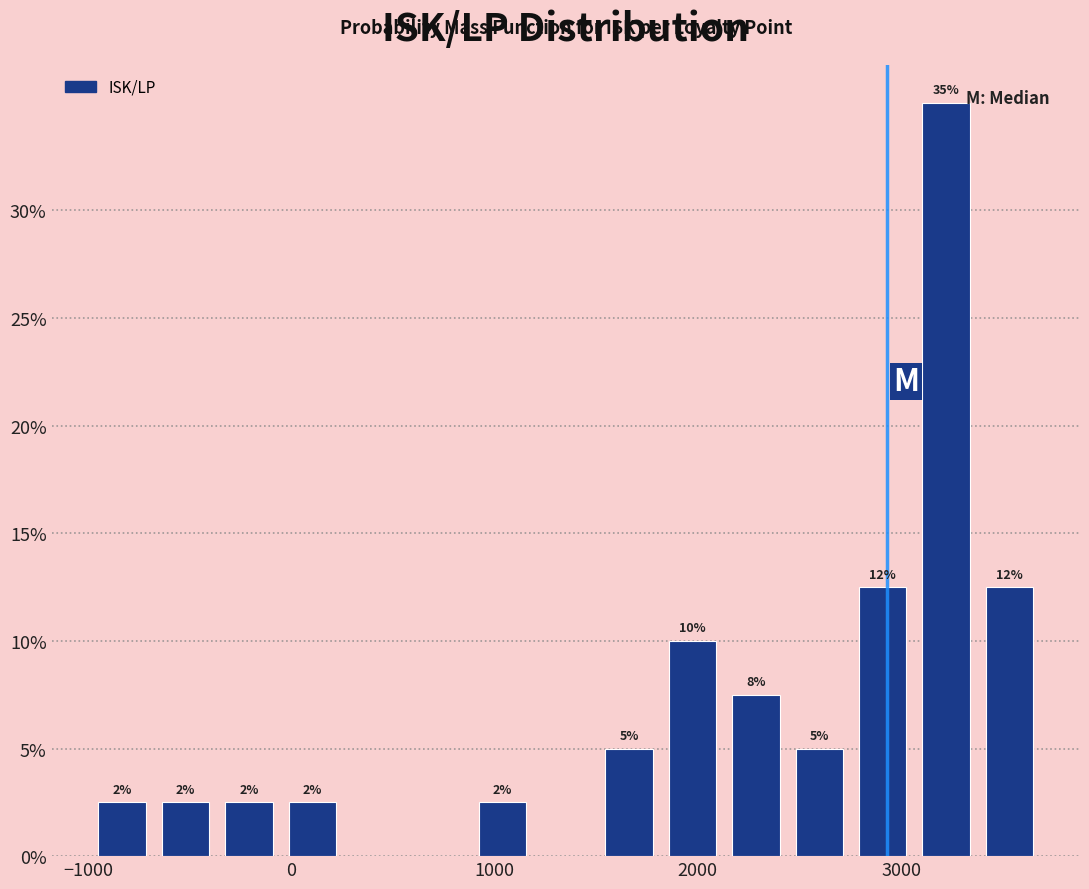

Read against the x-axis, roughly where is the centre of the tallest bar?

3200